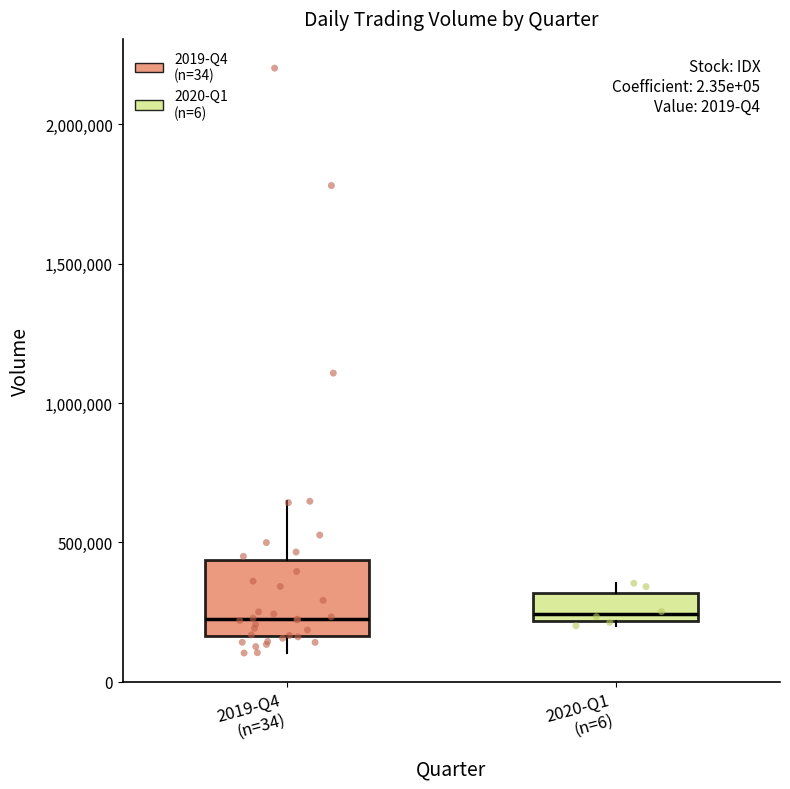

Reading left to right, read every box against the y-axis: the position of its median line, the range the box covers, and the ends of its whiskers. The values are not printed on the chart, so give them approximately, as read against the axis.

2019-Q4 (n=34): median 250000, box 150000 to 450000, whiskers 100000 to 650000
2020-Q1 (n=6): median 250000, box 200000 to 300000, whiskers 200000 (just below the box's lower edge) to 350000